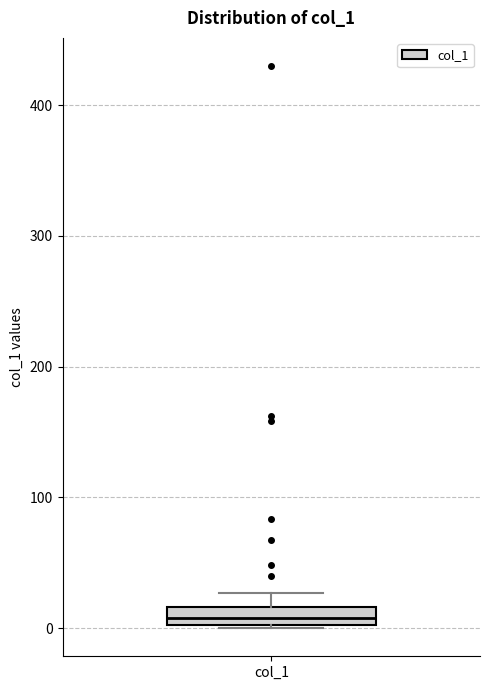

Where does the upper whisker of the box for col_1 end on the y-axis? The values are not printed on the chart, so give them approximately, as read against the axis.

30